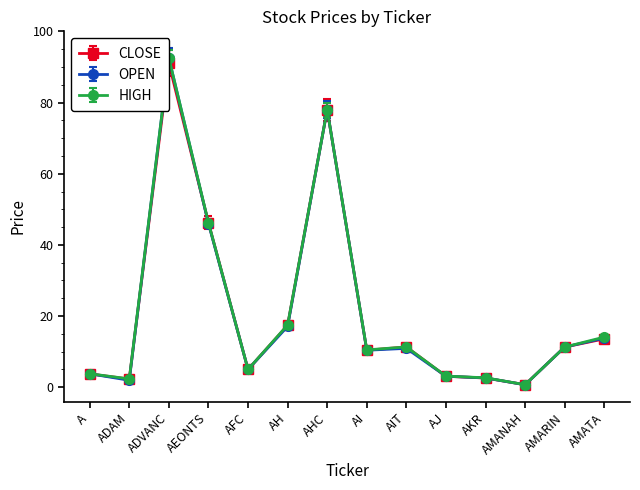

The value of CLOSE at AJ is 3.1. True or false?

True